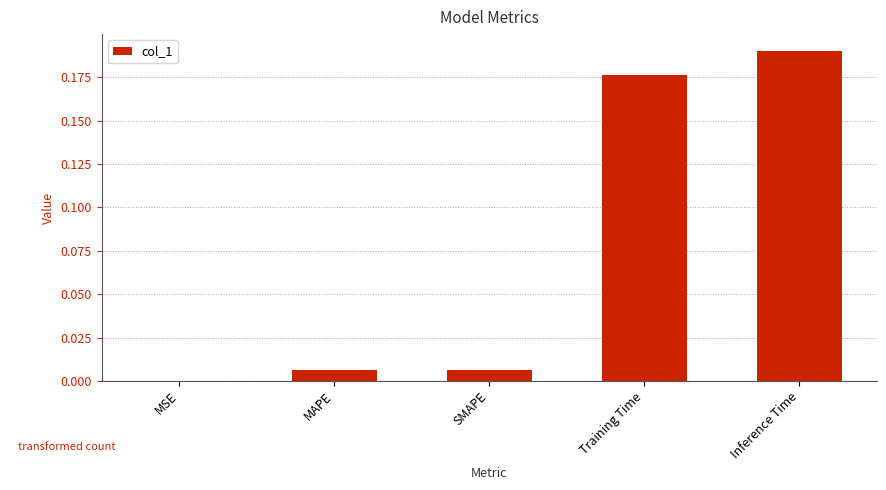

What is the sum of all values?

0.4